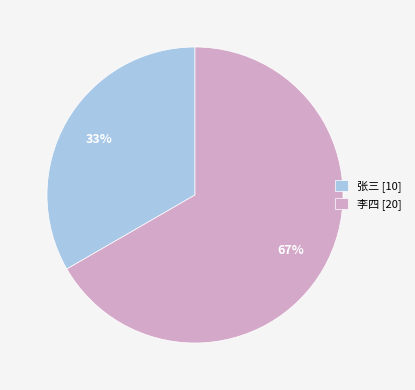

Approximately how many times larger is the value at 李四 compared to 张三?

2.0